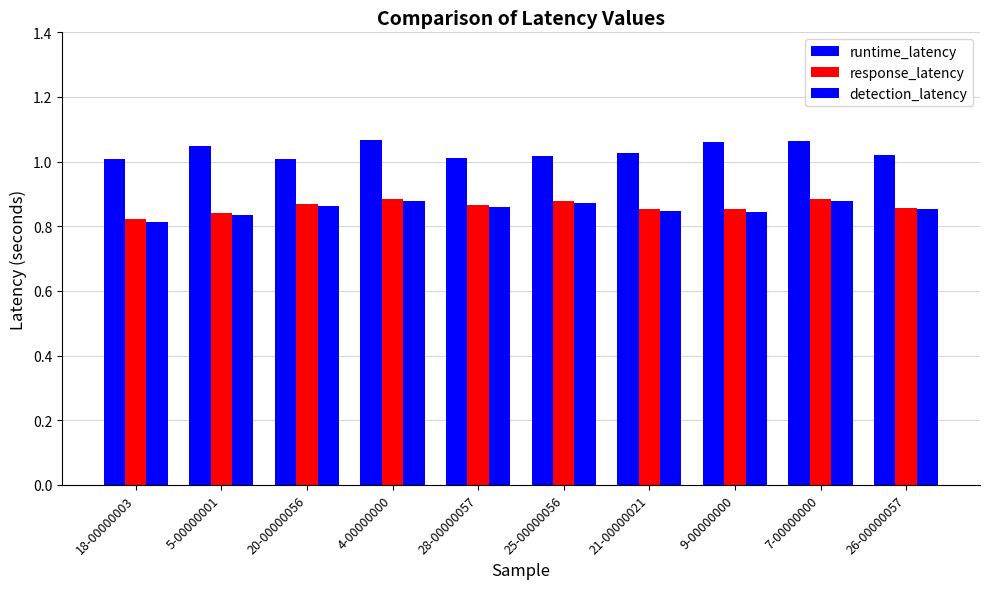

What is the total value across all series at 28-00000057?

2.7